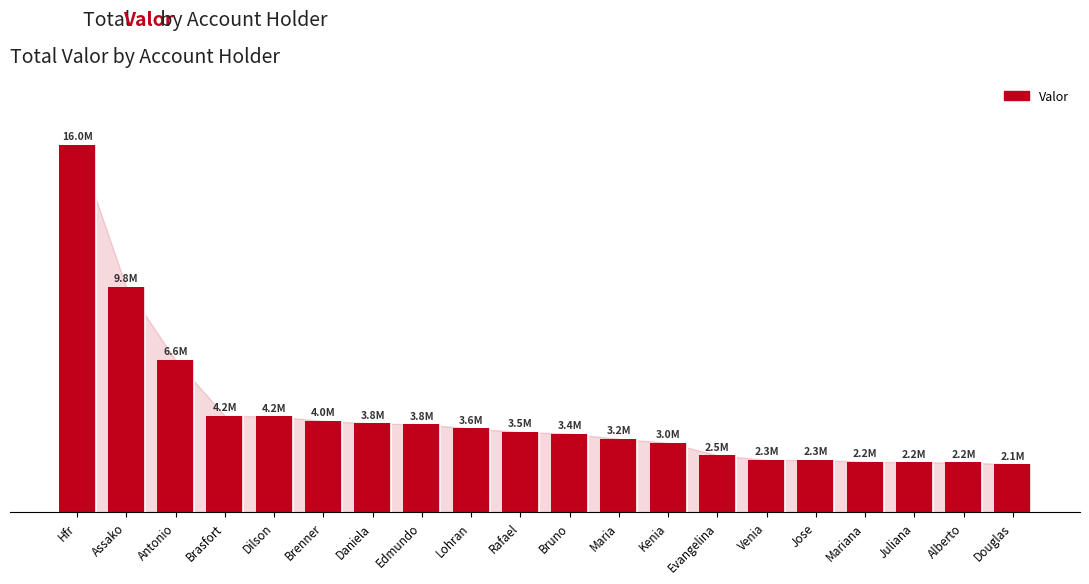

Between Edmundo and Antonio, which is larger?

Antonio